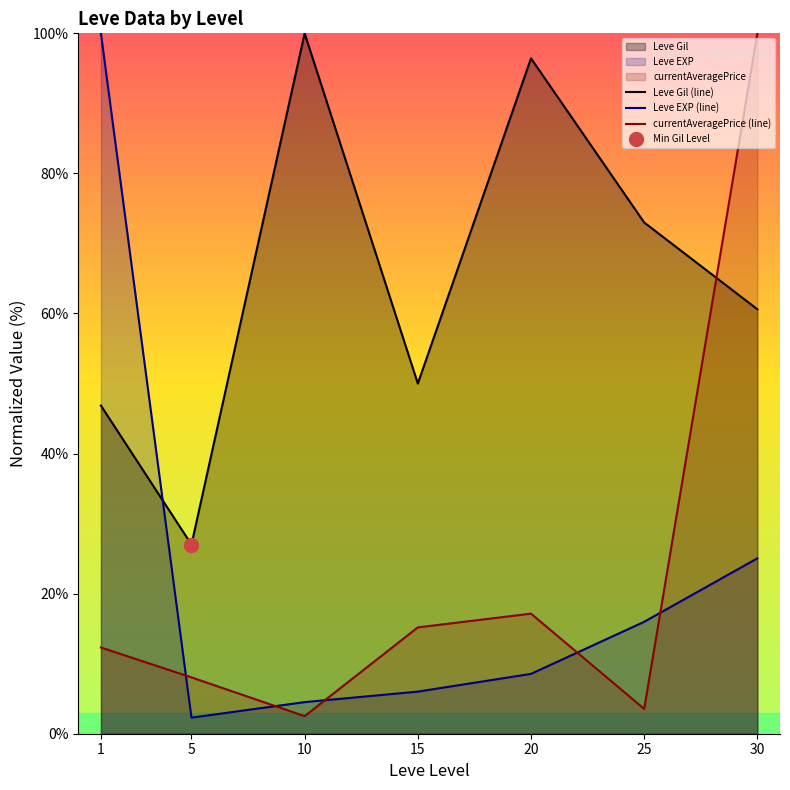

Between 15 and 20, which series saw the biggest shift?

Leve Gil (line)